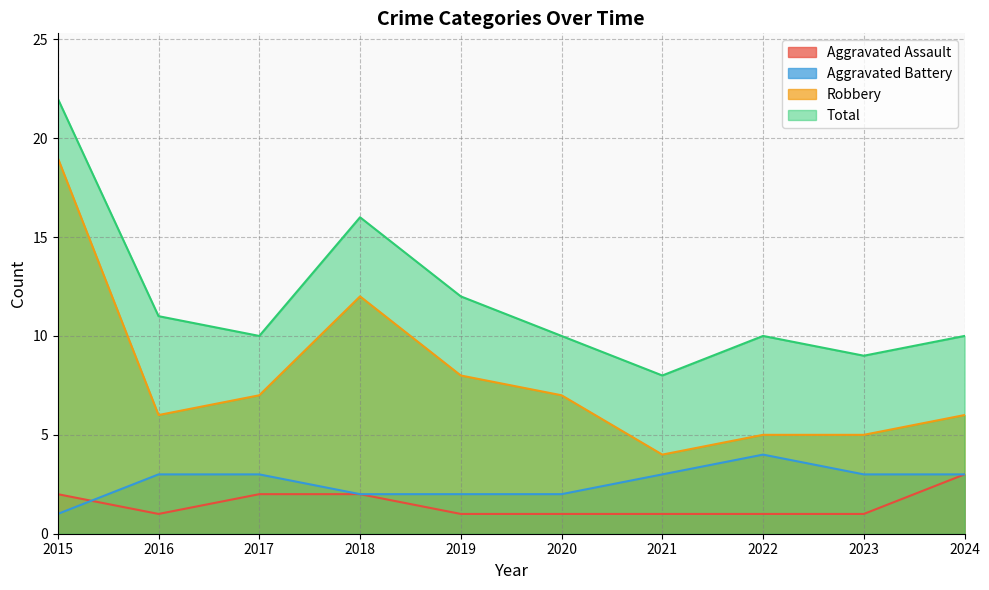

At which label does Aggravated Battery reach its peak?

2022